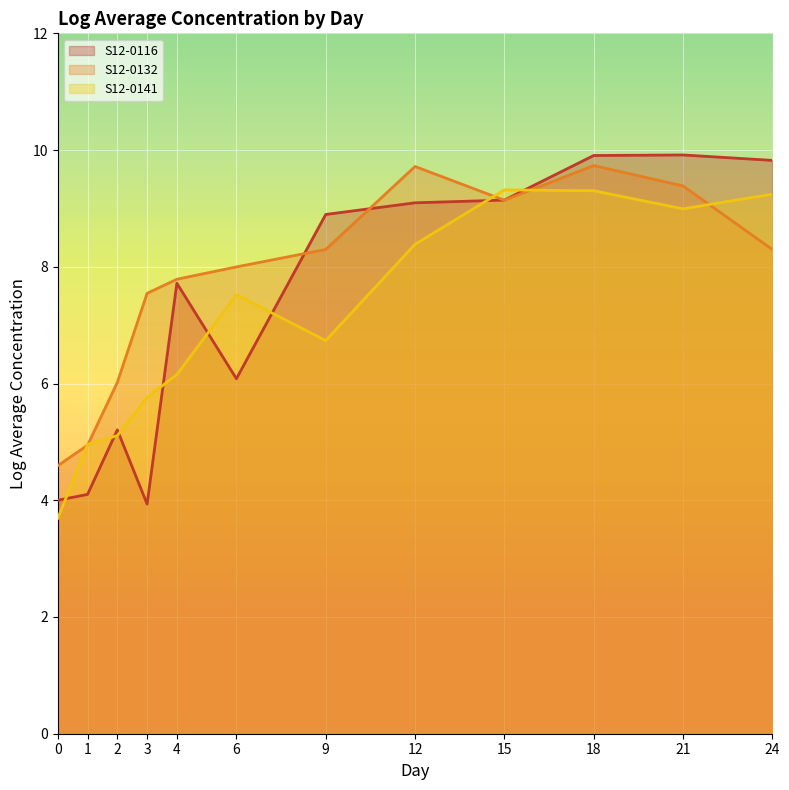

What is the difference between the second highest and second lowest values in the S12-0141 series?

4.3